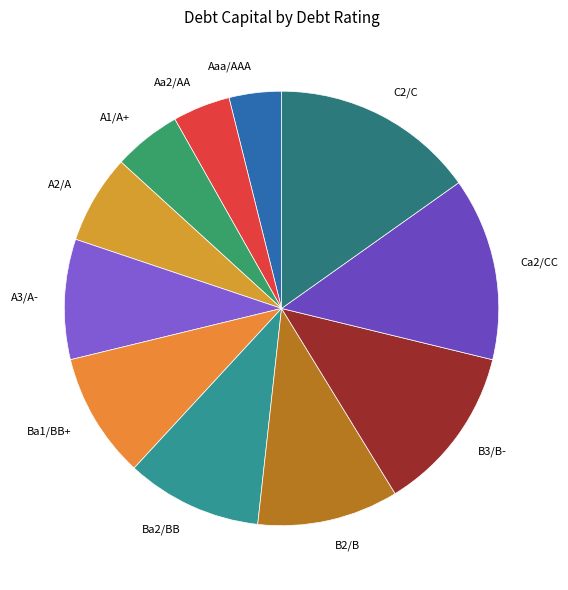

Do B2/B and C2/C together represent more than half of the pie?

No